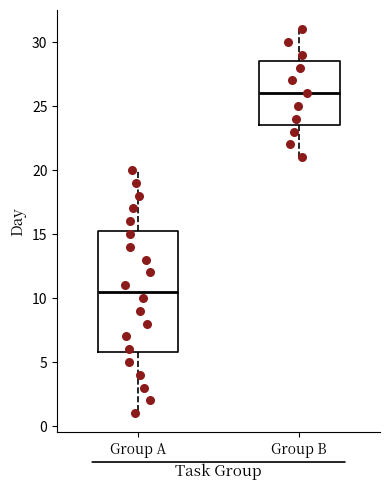

Which box is the tallest, from its lower edge to its upper edge?

Group A